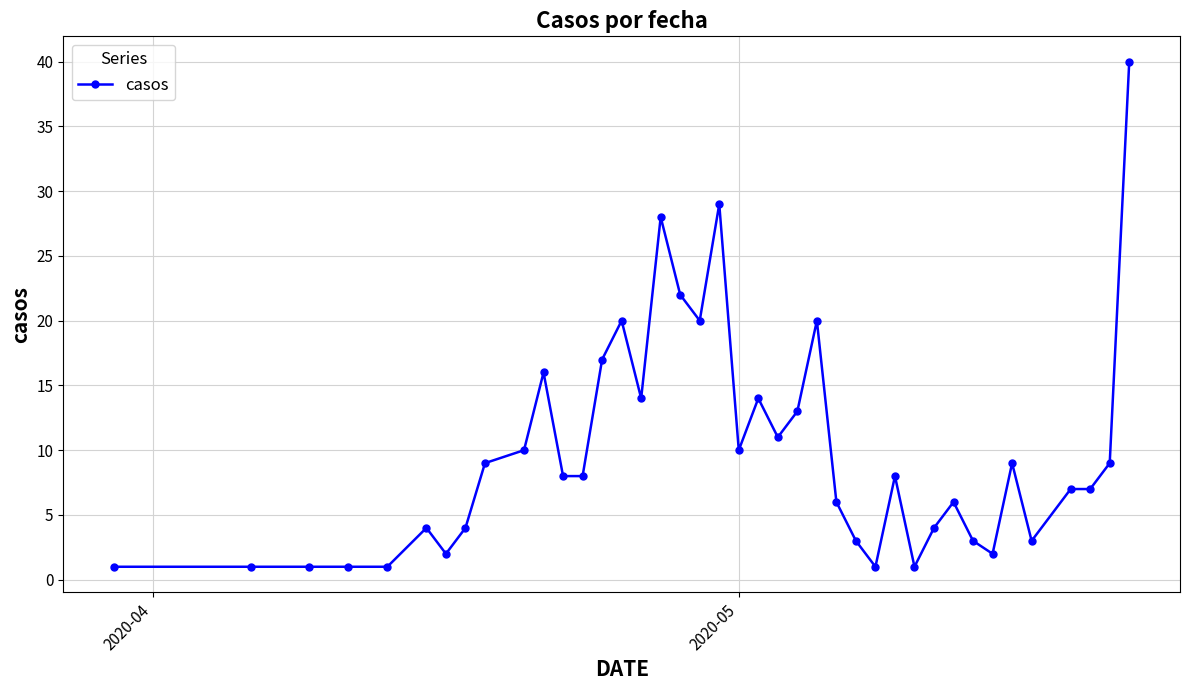

What is the average value?

10